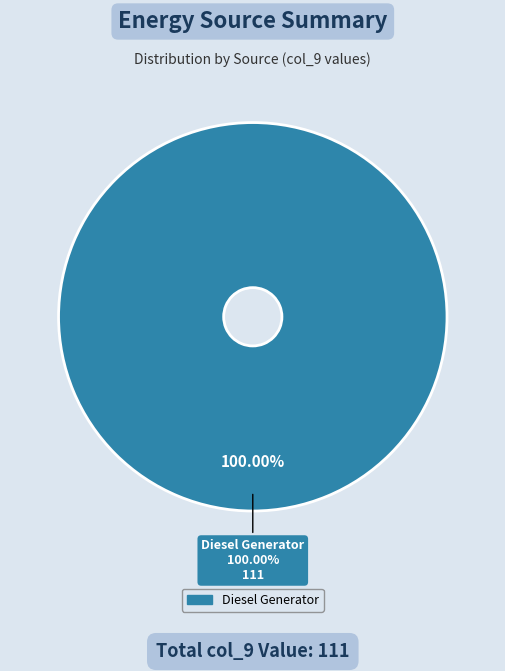

Is there a majority slice in this chart?

Yes